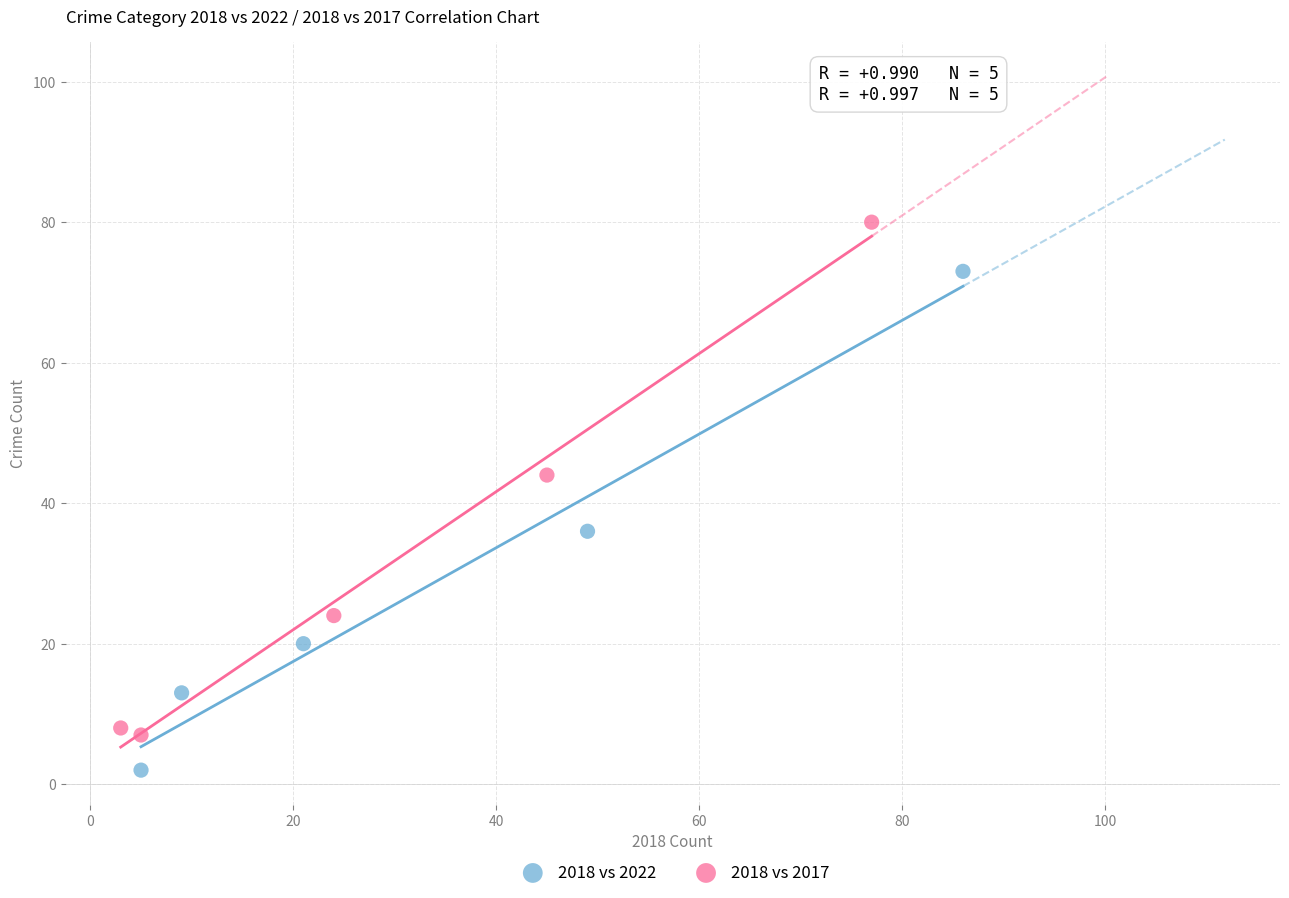

Which series reaches the maximum Y coordinate?

2018 vs 2017